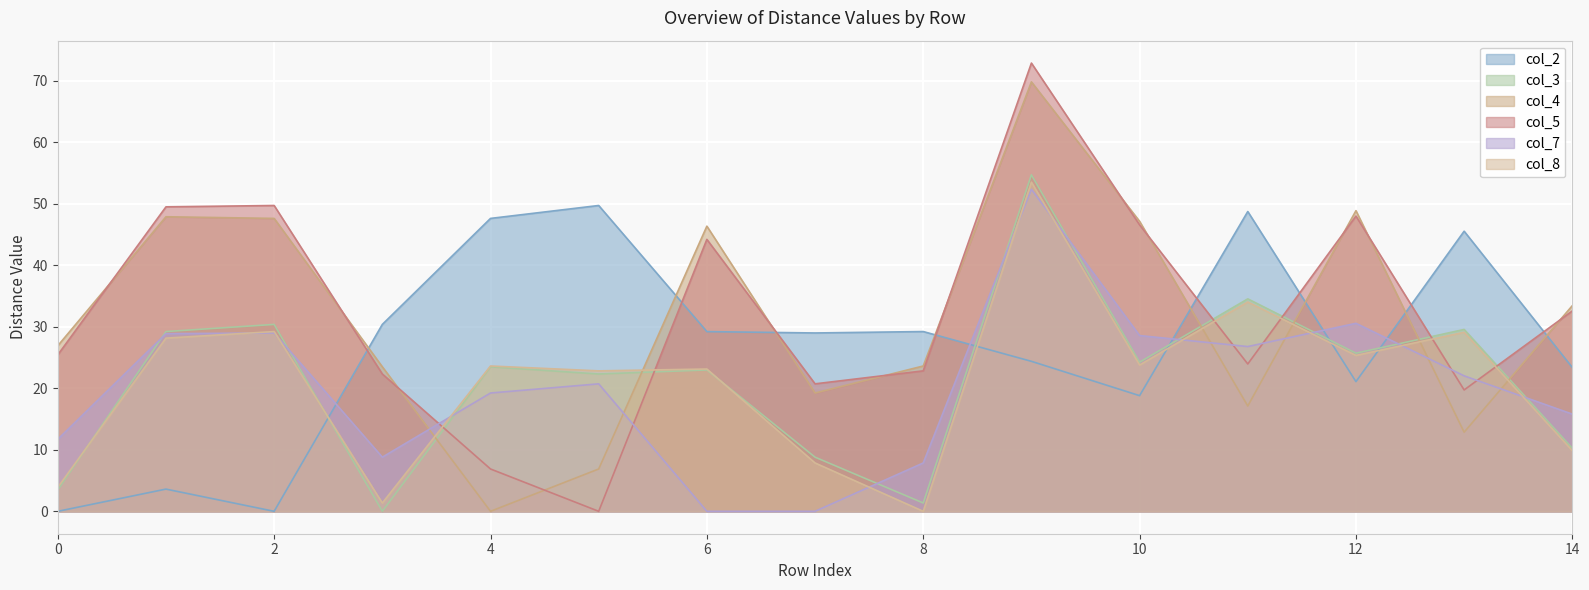

Rank the series by their maximum value, from lowest to highest.

col_2, col_7, col_8, col_3, col_4, col_5